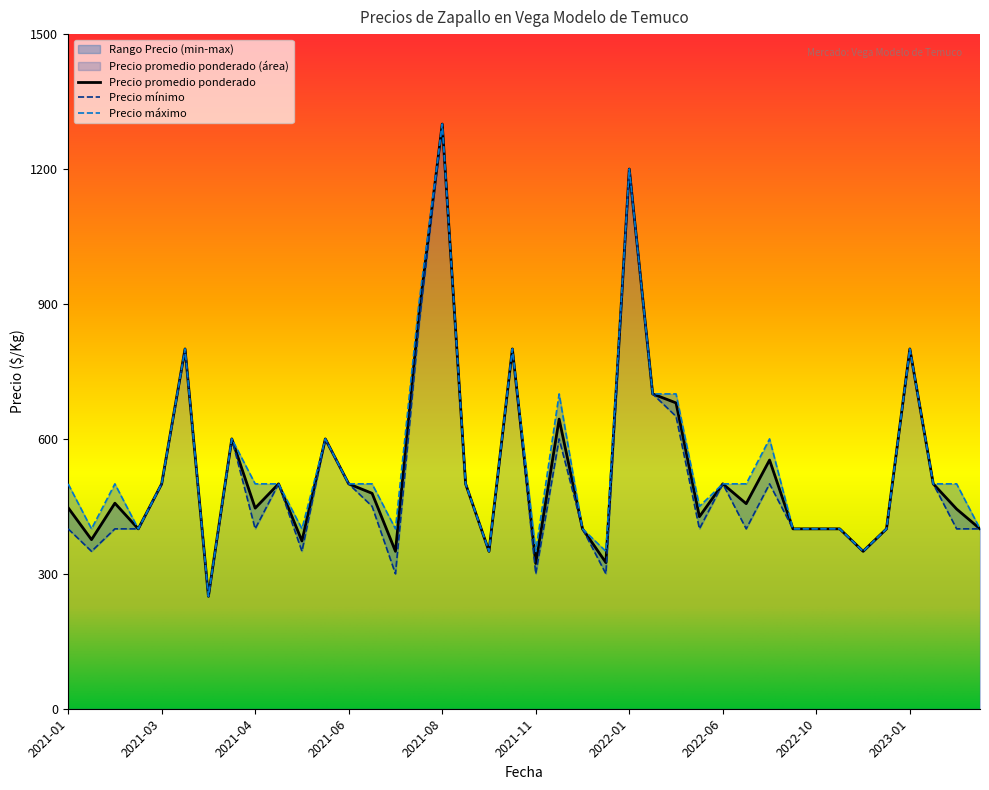

What is the highest value of the Precio promedio ponderado series?

1300